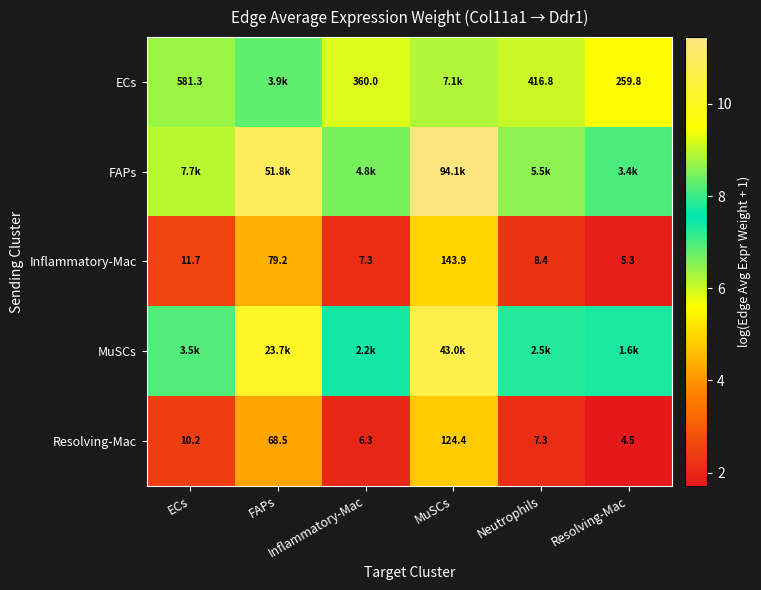

What is the difference between the second highest and second lowest values in the Resolving-Mac series?

2.3